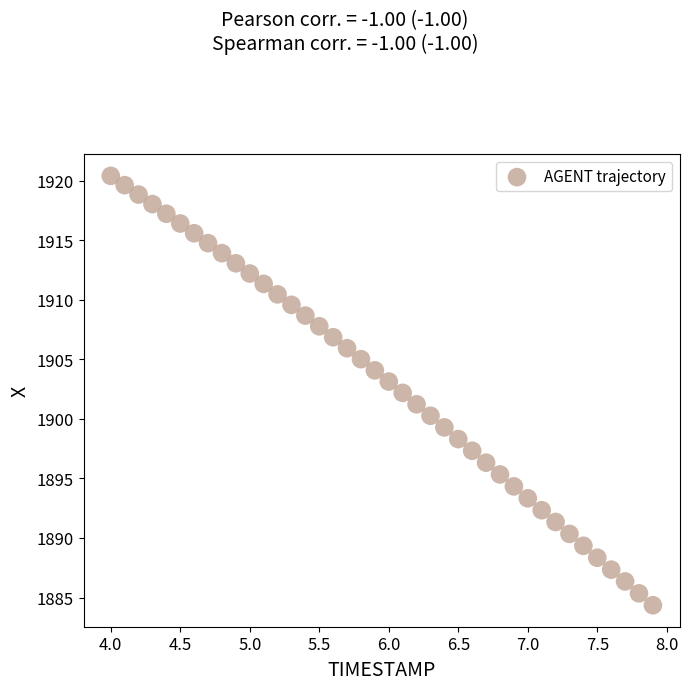

What is the range of X values (max minus min)?

3.9